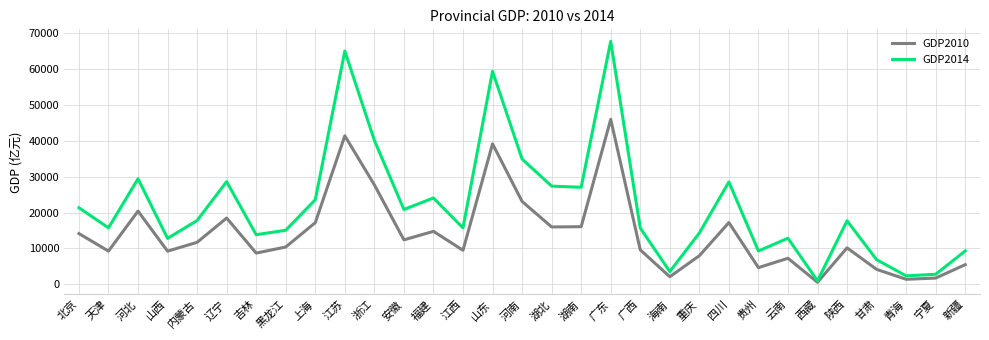

The value of GDP2014 at 海南 is 3500.7. True or false?

True